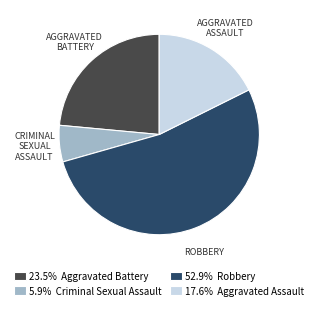

What is the ratio of the value at 52.9% Robbery to the value at 17.6% Aggravated Assault?

3.0